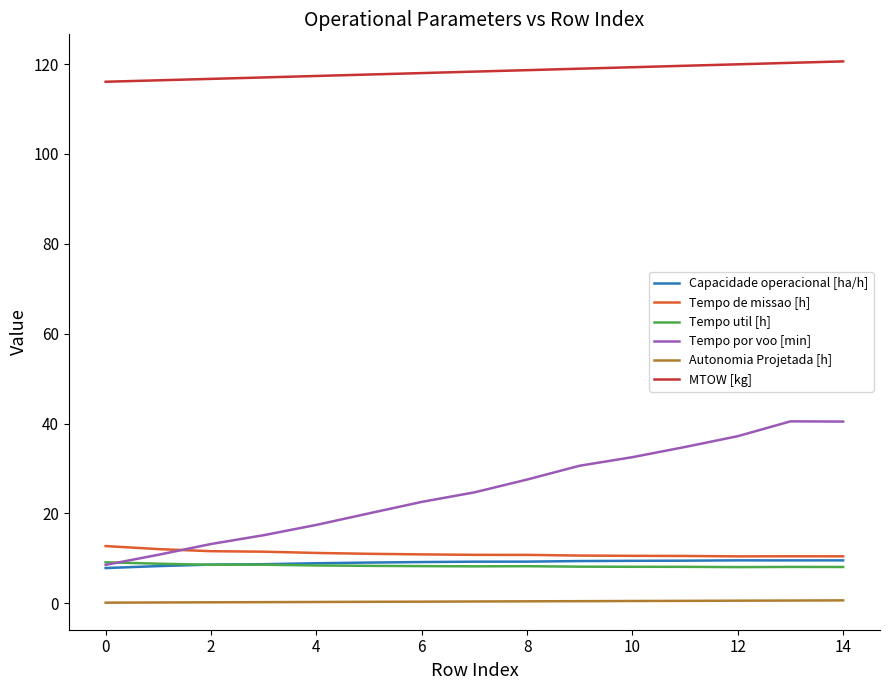

What is the difference between the maximum and minimum values in the Capacidade operacional [ha/h] series?

1.7